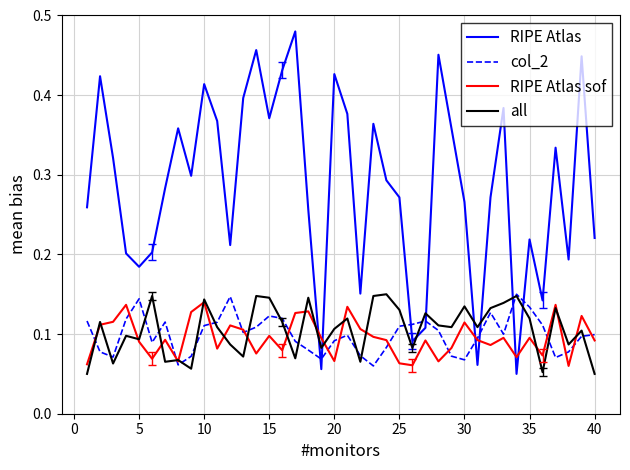

Which series has the largest range (max minus min)?

RIPE Atlas